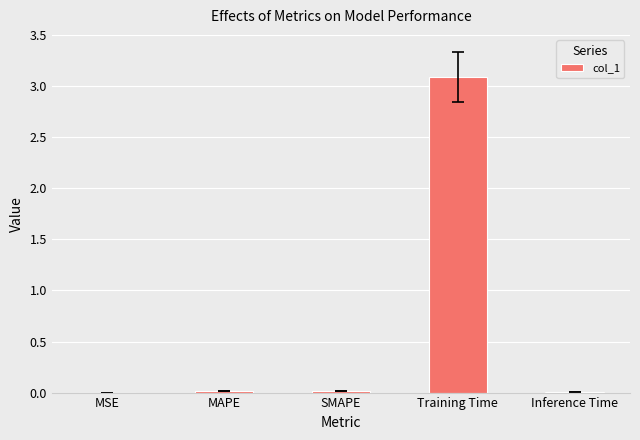

What is the maximum value shown in the chart?

3.1